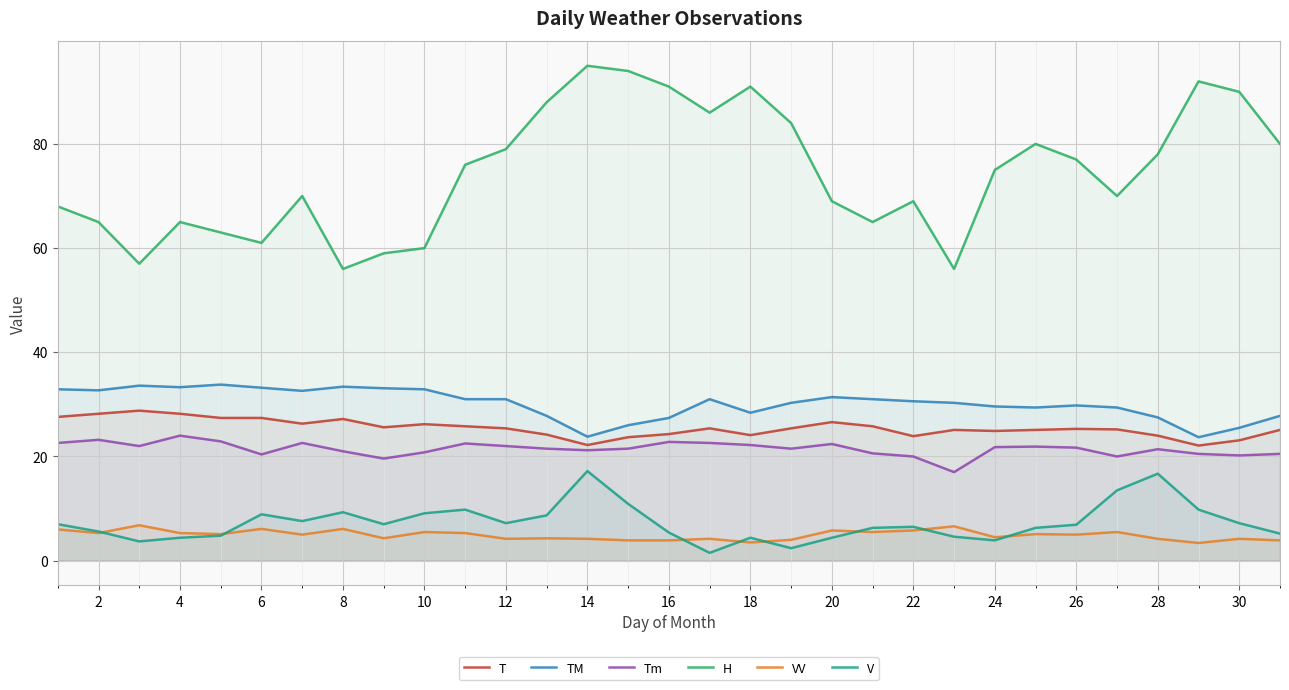

What is the total value across all series at 24?

159.7